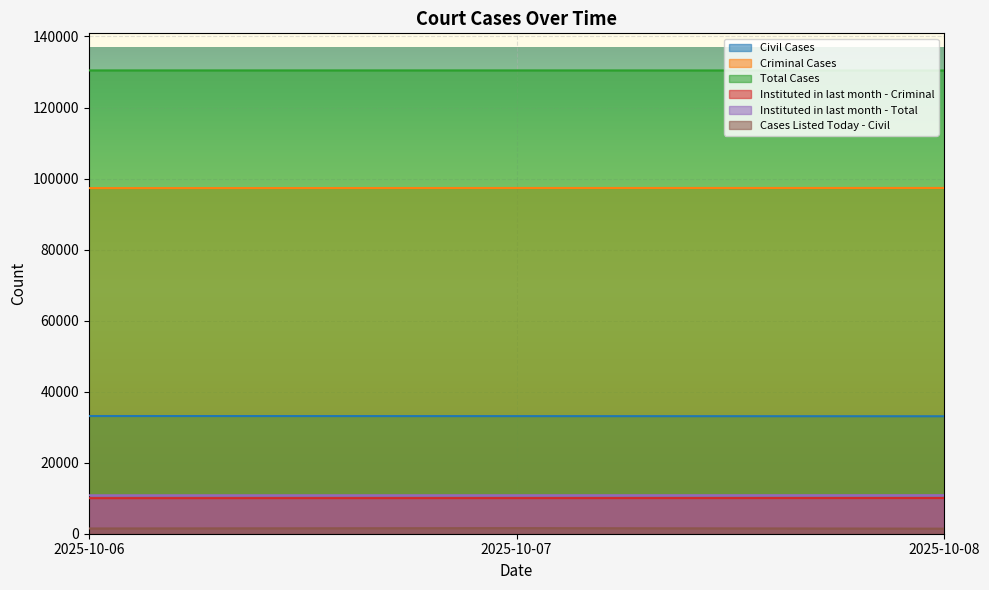

Reading left to right, what are all the values shown in this chart?

Civil Cases: 2025-10-06=33138	2025-10-07=33110	2025-10-08=33075
Criminal Cases: 2025-10-06=97312	2025-10-07=97343	2025-10-08=97353
Total Cases: 2025-10-06=130450	2025-10-07=130453	2025-10-08=130428
Instituted in last month - Criminal: 2025-10-06=10010	2025-10-07=10022	2025-10-08=10039
Instituted in last month - Total: 2025-10-06=10819	2025-10-07=10831	2025-10-08=10848
Cases Listed Today - Civil: 2025-10-06=1478	2025-10-07=1576	2025-10-08=1428